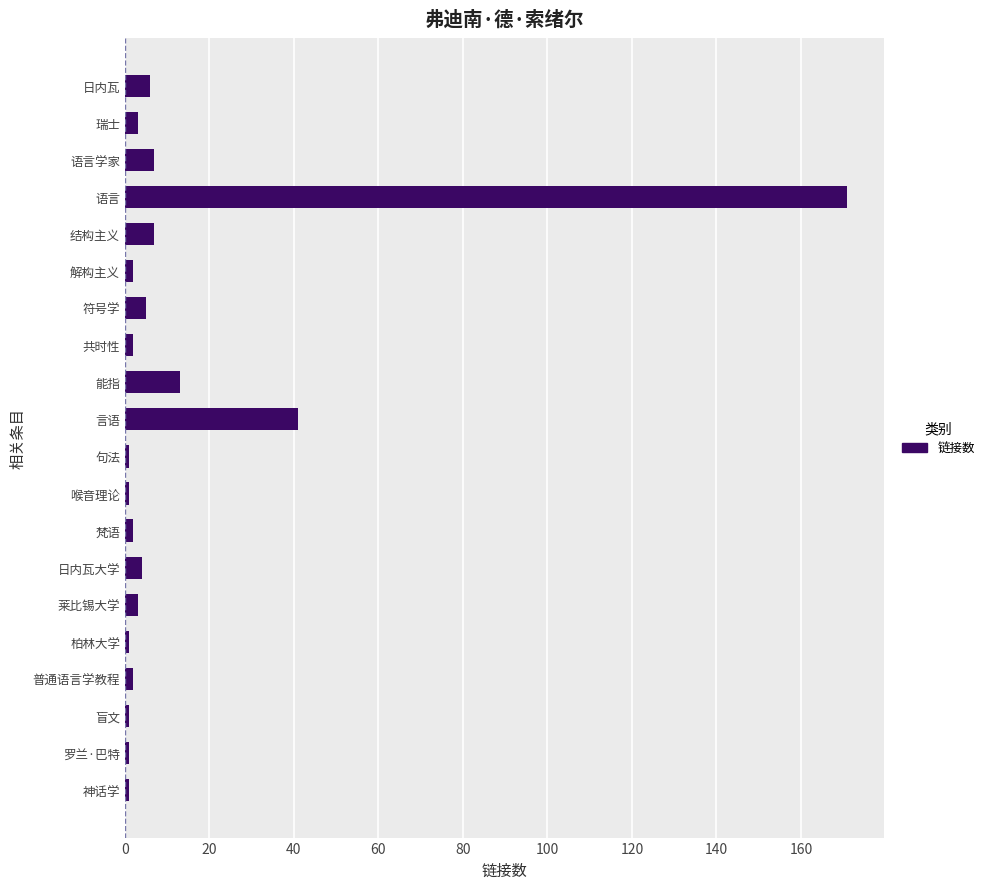

Reading bottom to top, what are all the values shown in this chart?

1	1	1	2	1	3	4	2	1	1	41	13	2	5	2	7	171	7	3	6